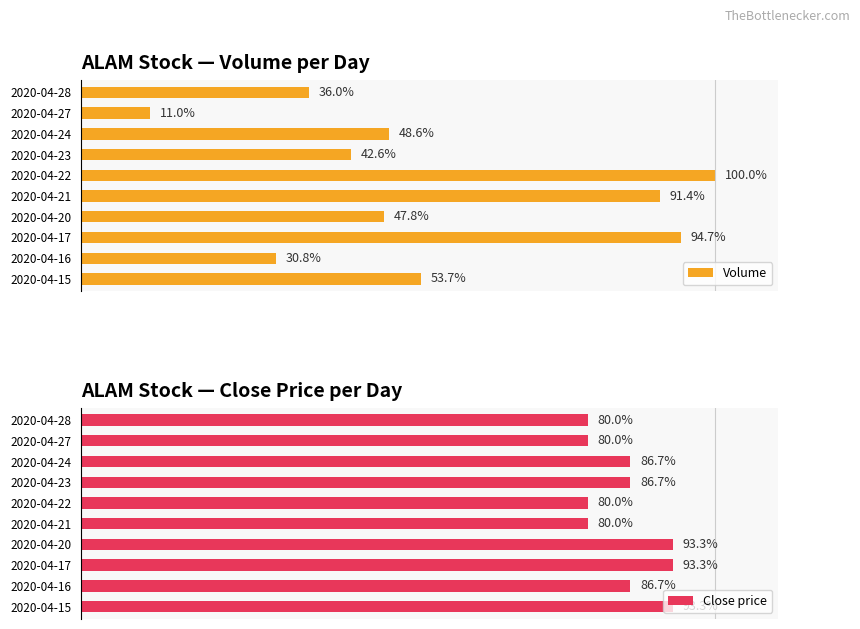

List the labels in order of Volume value, smallest first.

2020-04-27, 2020-04-16, 2020-04-28, 2020-04-23, 2020-04-20, 2020-04-24, 2020-04-15, 2020-04-21, 2020-04-17, 2020-04-22